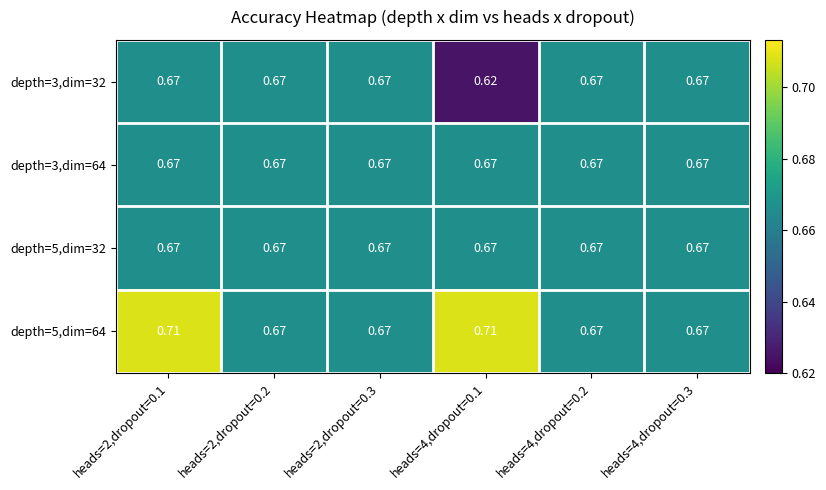

How many series are shown in this chart?

4